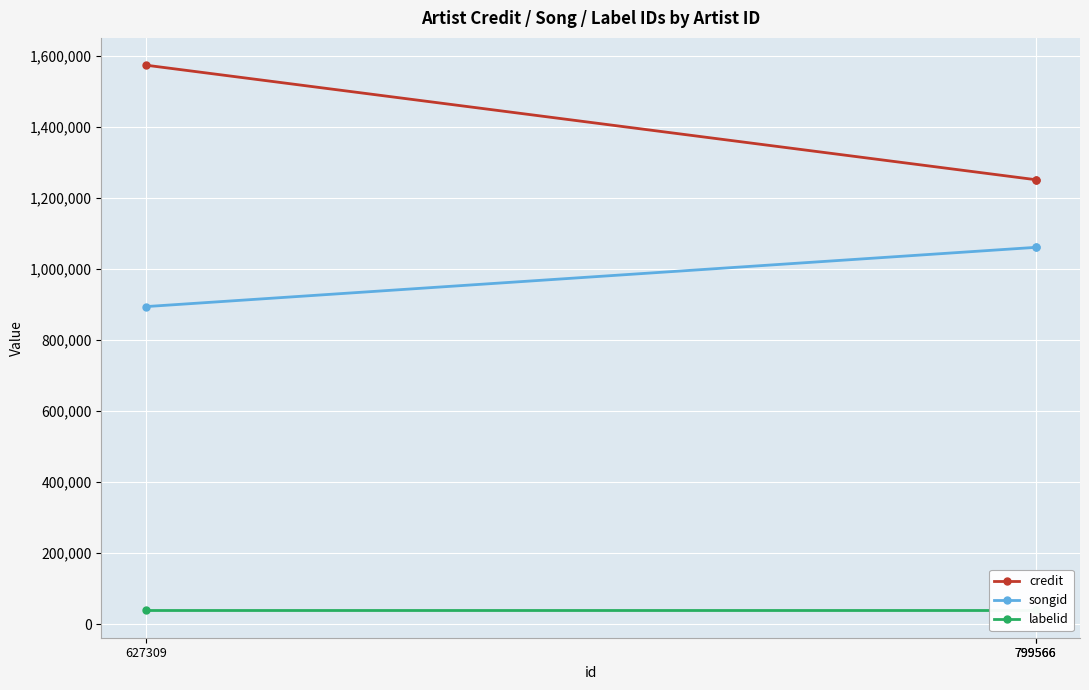

Which series changed the most between 799566 and 627309?

credit